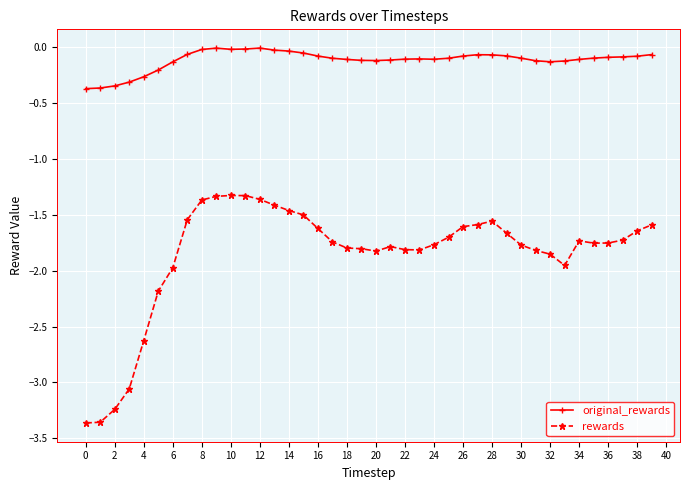

True or false: rewards and original_rewards cross at least once.

False